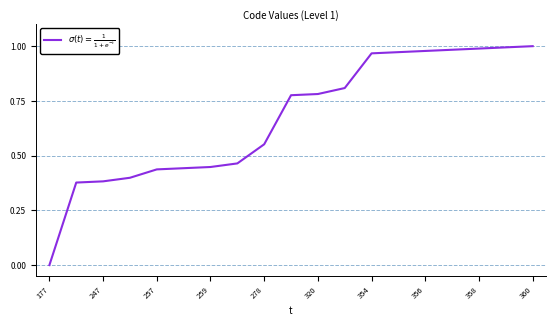

How many positive values are there?

18